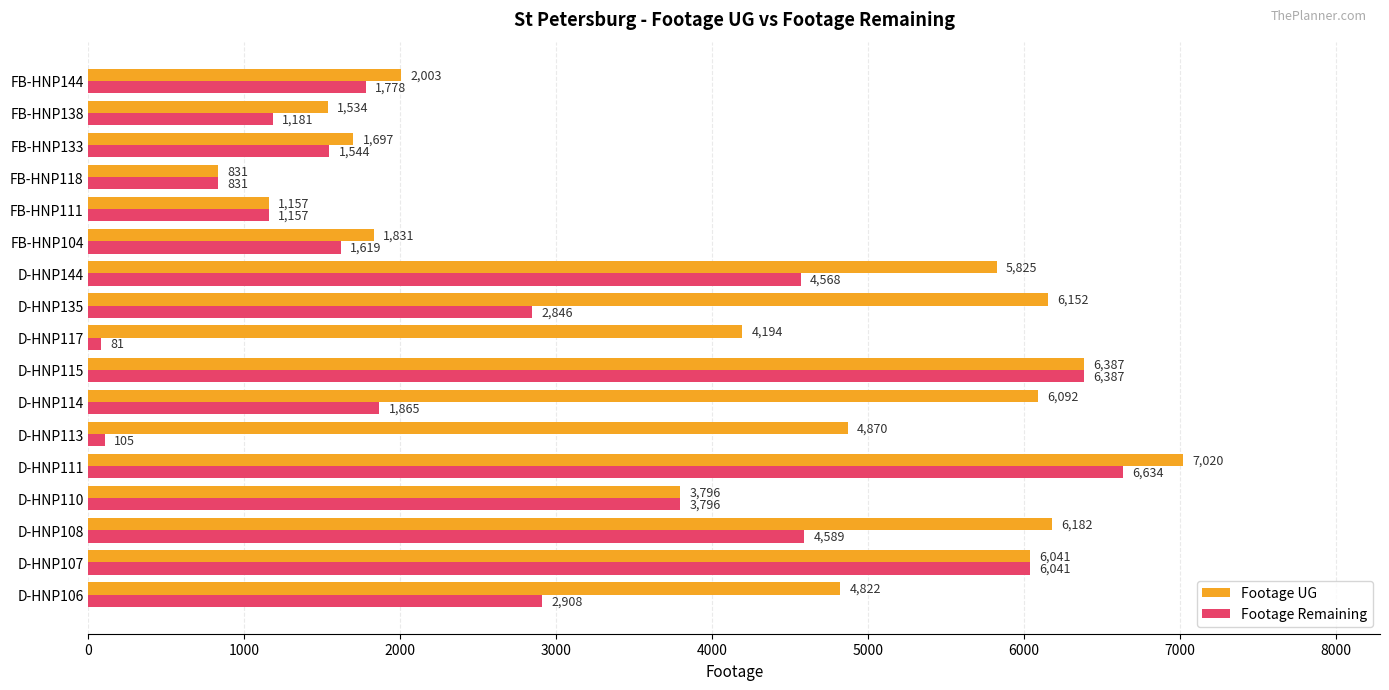

What is the total value across all series at D-HNP113?

4975